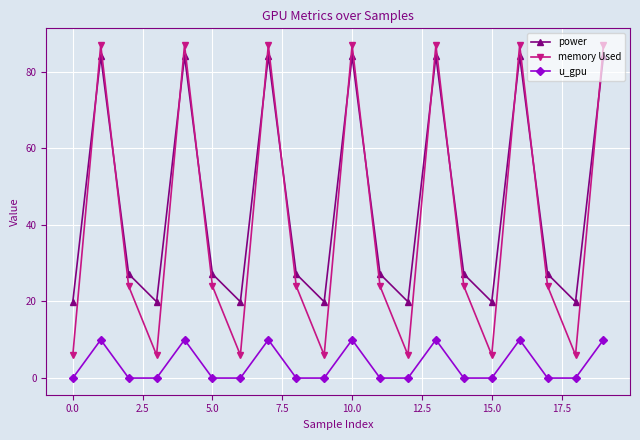

What is the sum of all power values?

891.3